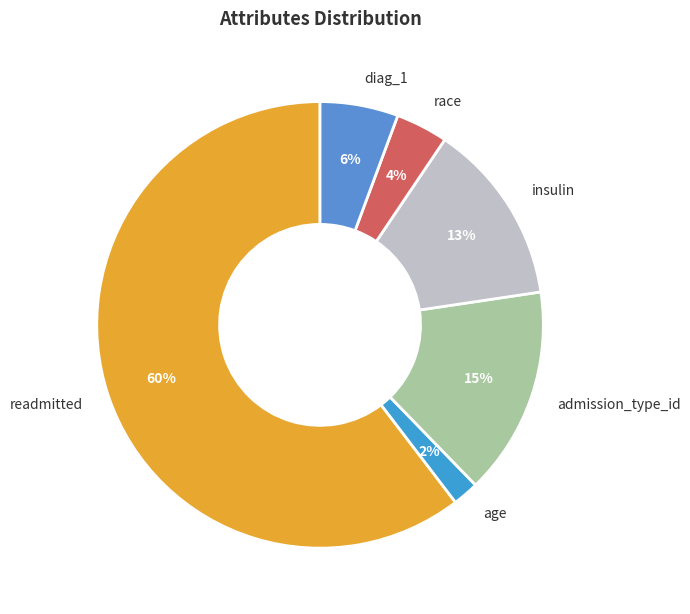

To the nearest percent, what is the combined percentage of admission_type_id and race?

19%